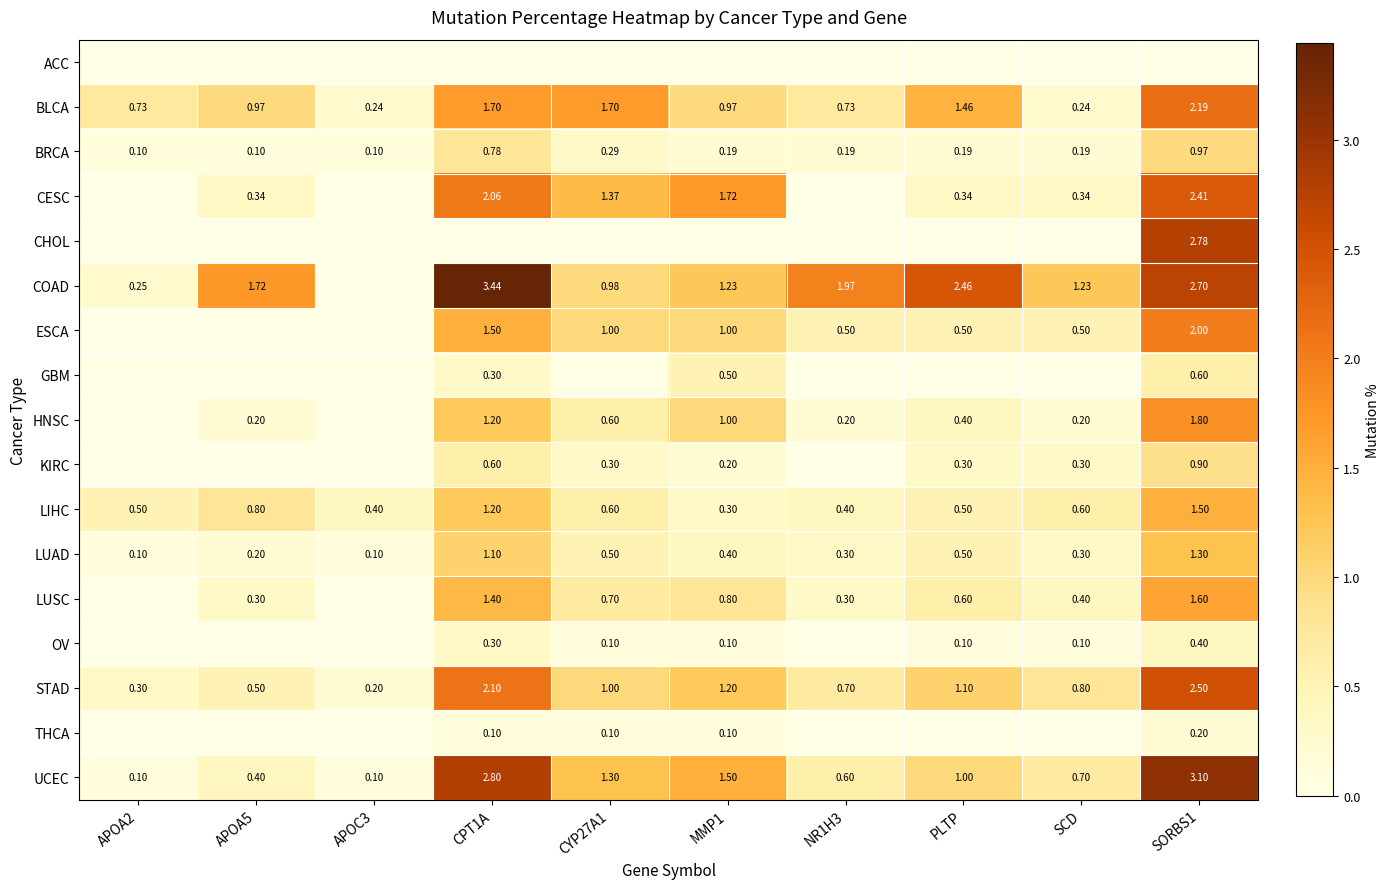

What is the sum of the ESCA values at PLTP and CPT1A?

2.0